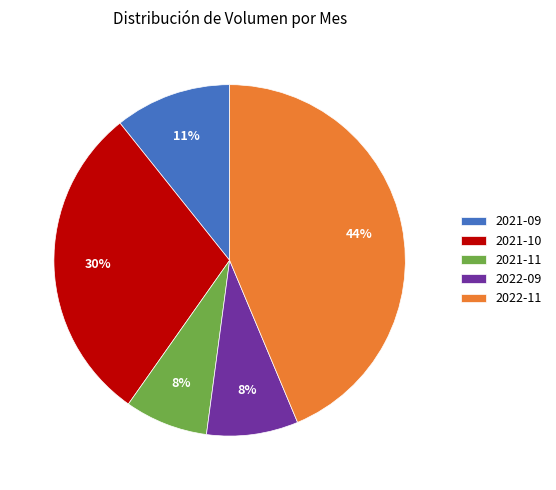

Is the sum of 2021-09 and 2022-09 greater than half?

No